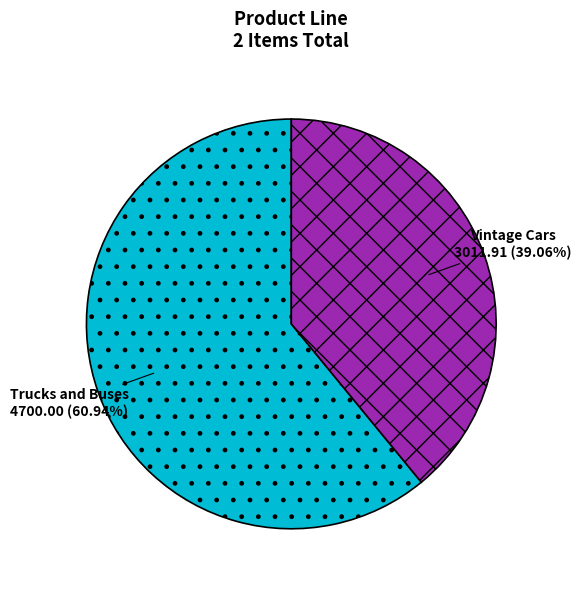

Which slice is the largest?

Trucks and Buses